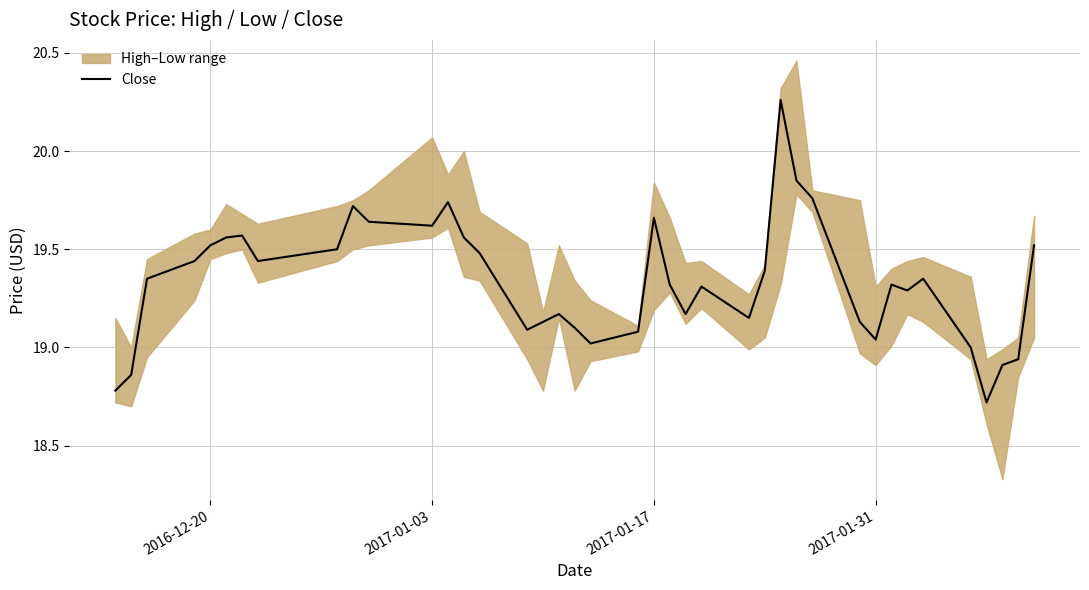

What is the minimum value for Close?

18.7